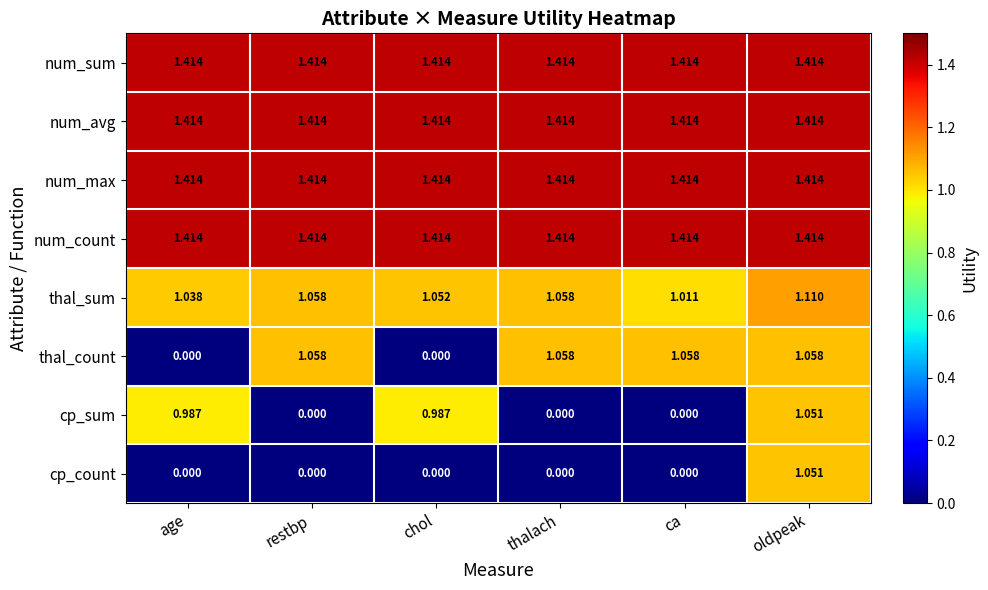

Is the value of cp_sum at thalach greater than the value of num_avg at chol?

No